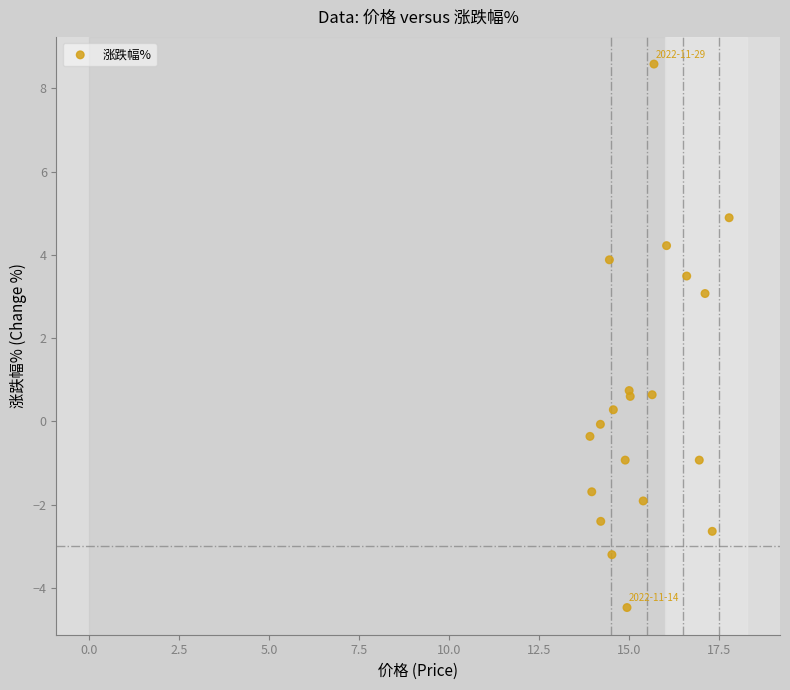

What Y value in the scatter plot is closest to 2?

3.1